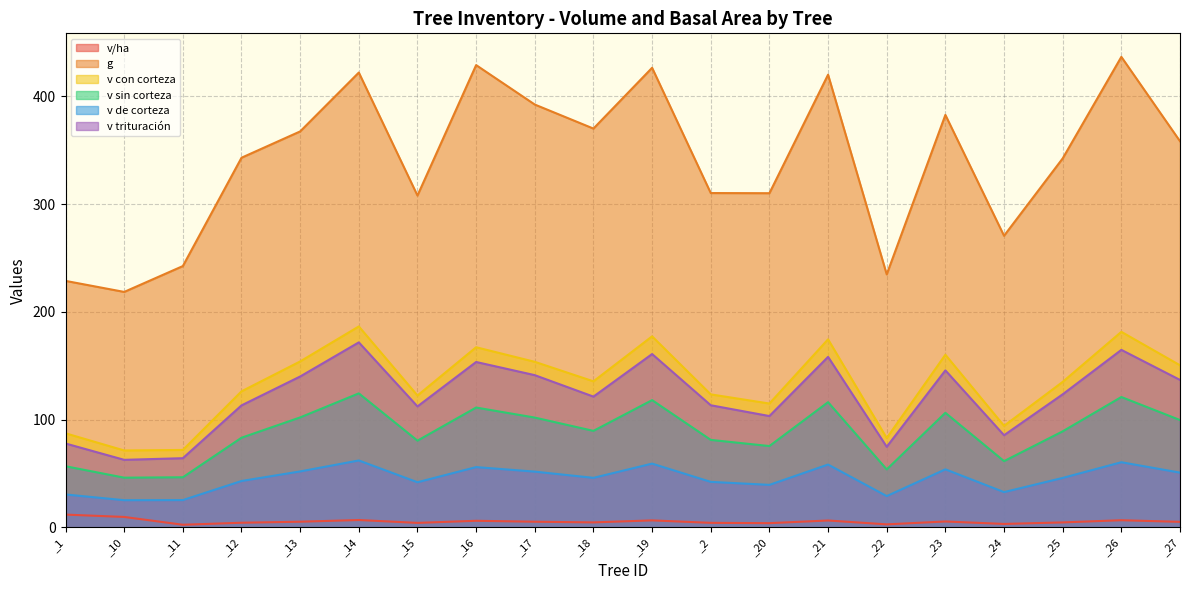

List the series in order of their peak value, lowest first.

v/ha, v de corteza, v sin corteza, v trituración, v con corteza, g